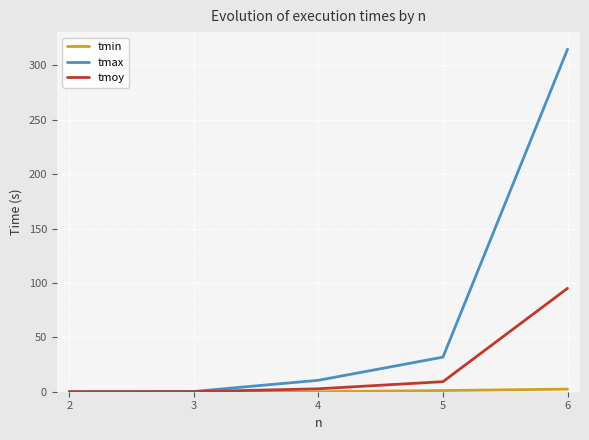

What is the highest value of the tmax series?

314.8